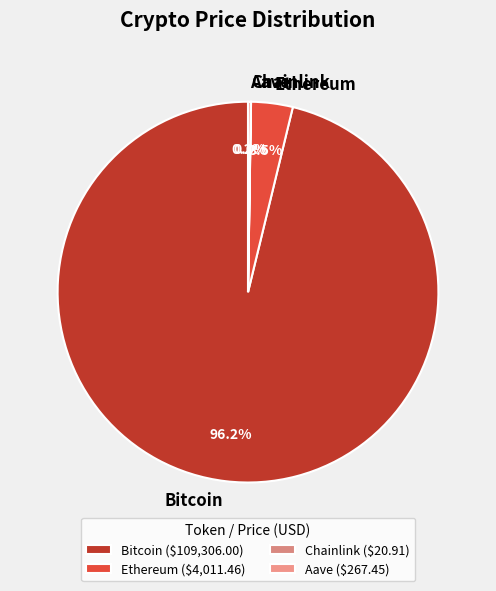

Is there any slice that represents more than half of the pie?

Yes